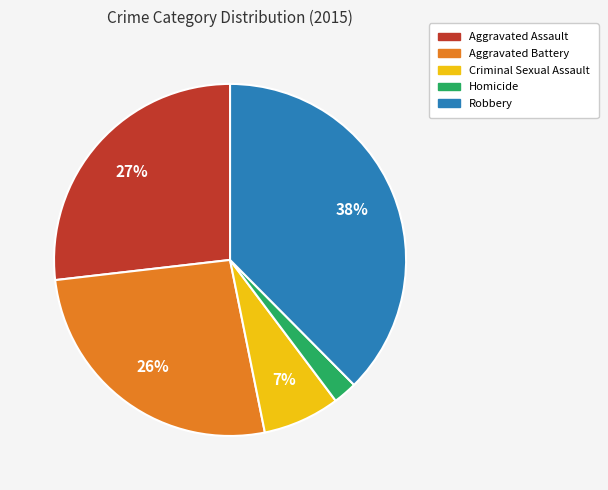

What percentage is the Criminal Sexual Assault slice, to the nearest percent?

7%